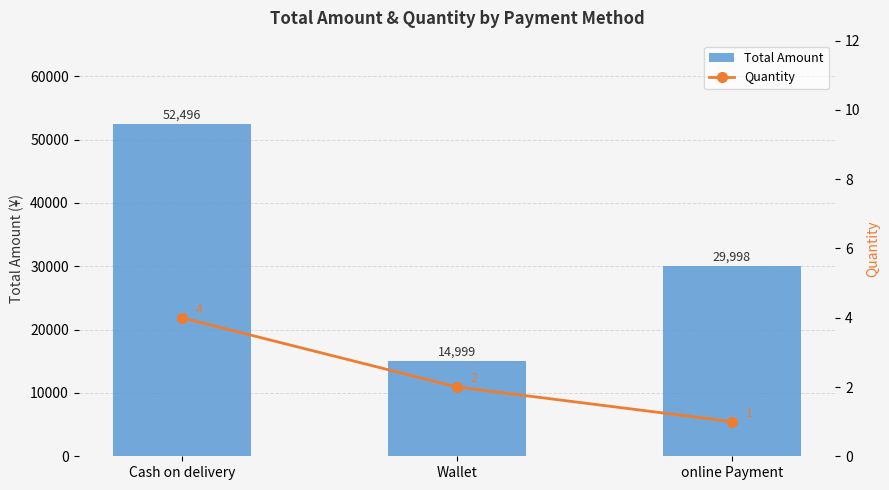

Reading right to left, list all the values displayed in this chart.

Total Amount: 29998	14999	52496
Quantity: 1	2	4